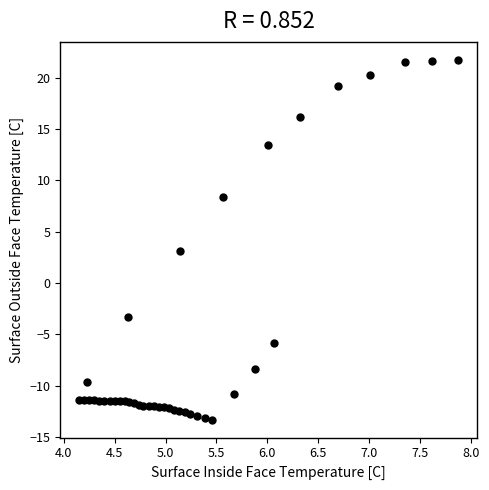

What Y value in the scatter plot is closest to 4?

3.2